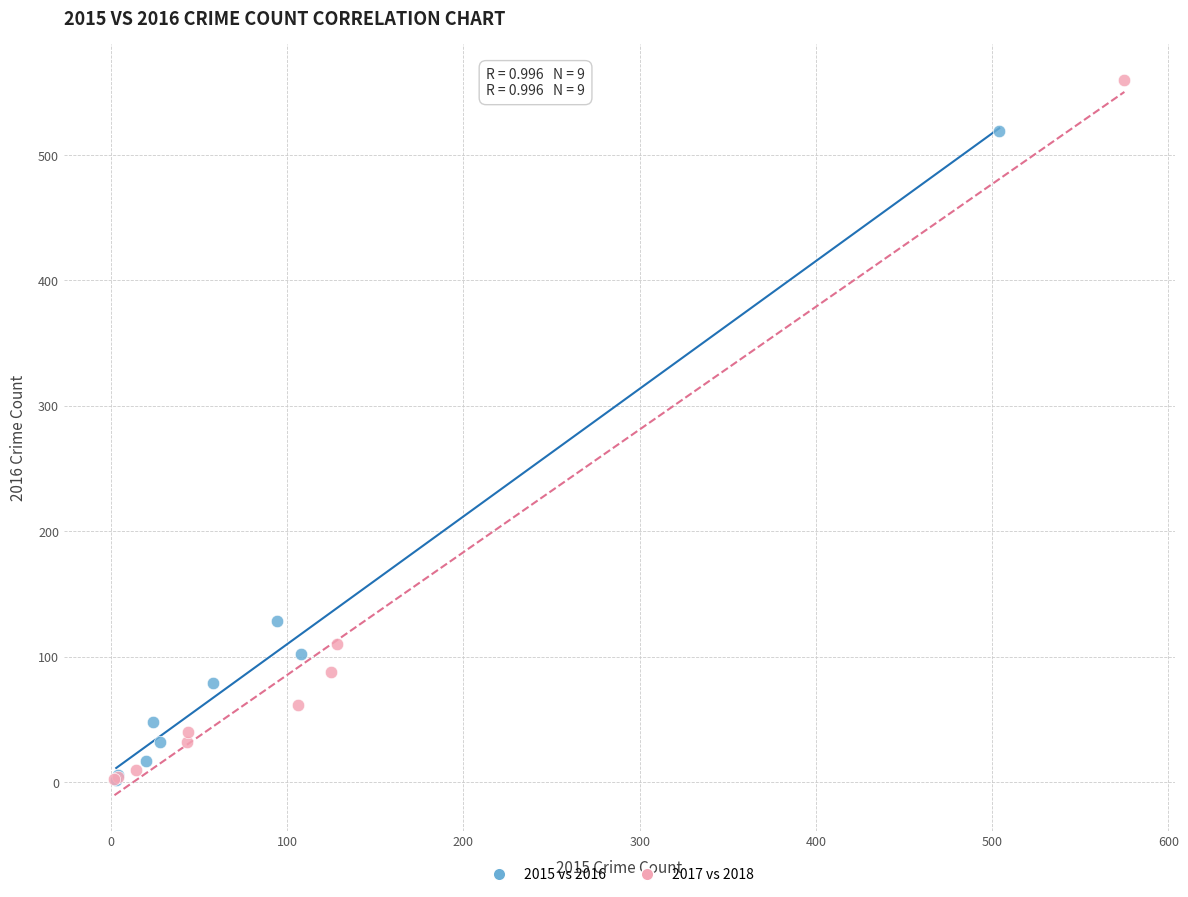

Which series reaches the maximum Y coordinate?

2017 vs 2018